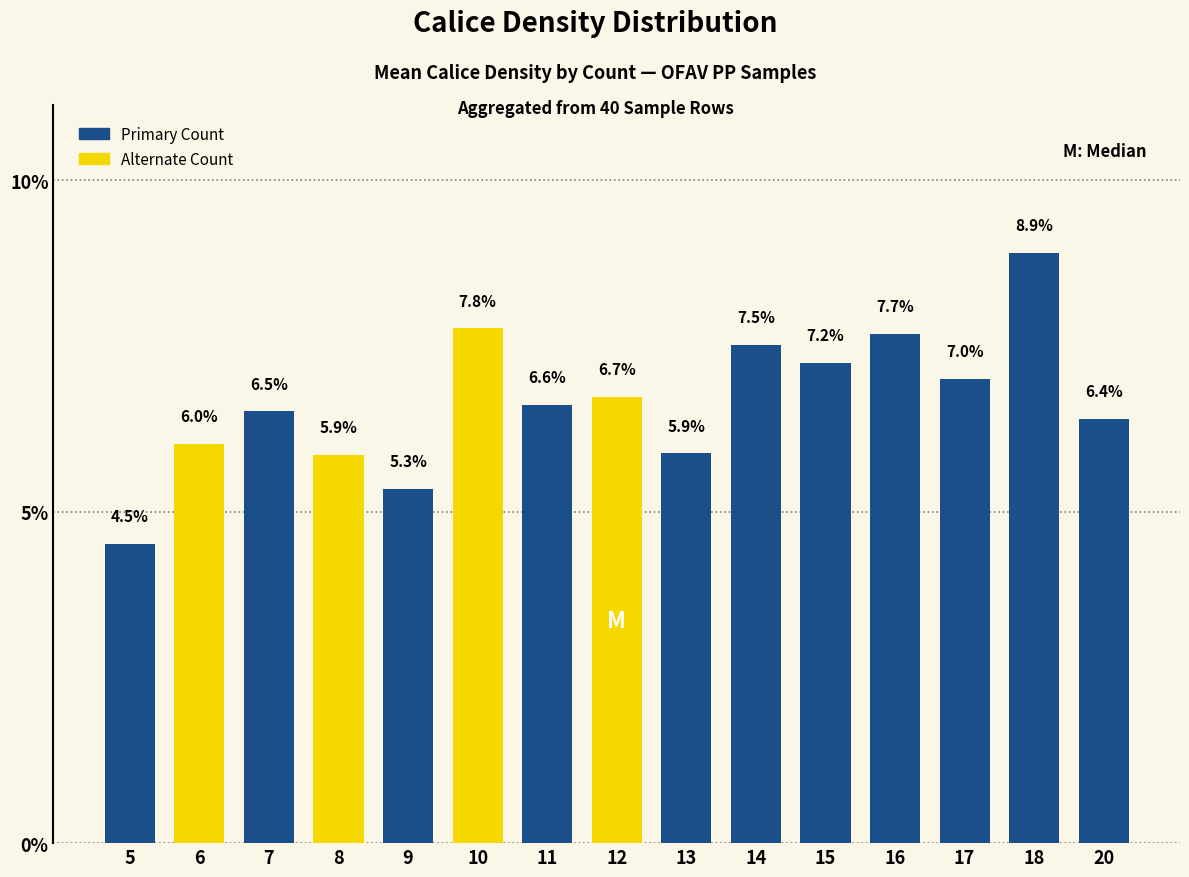

At which label is the value closest to 6?

6